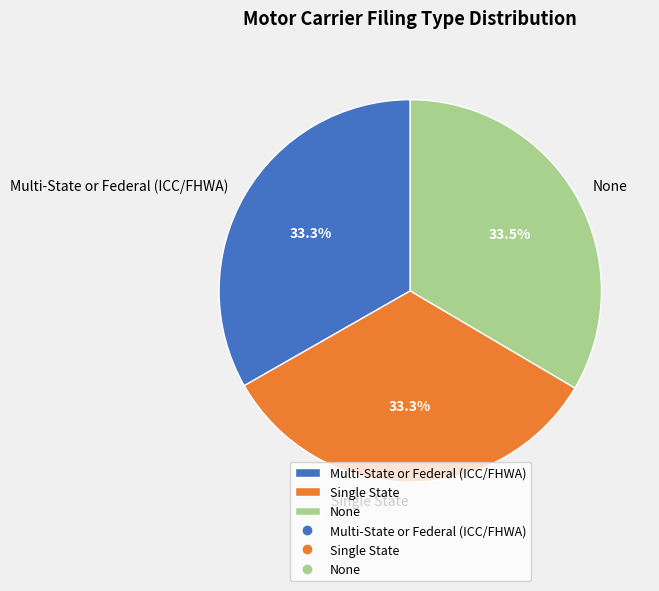

True or false: None accounts for 48% of the total.

False